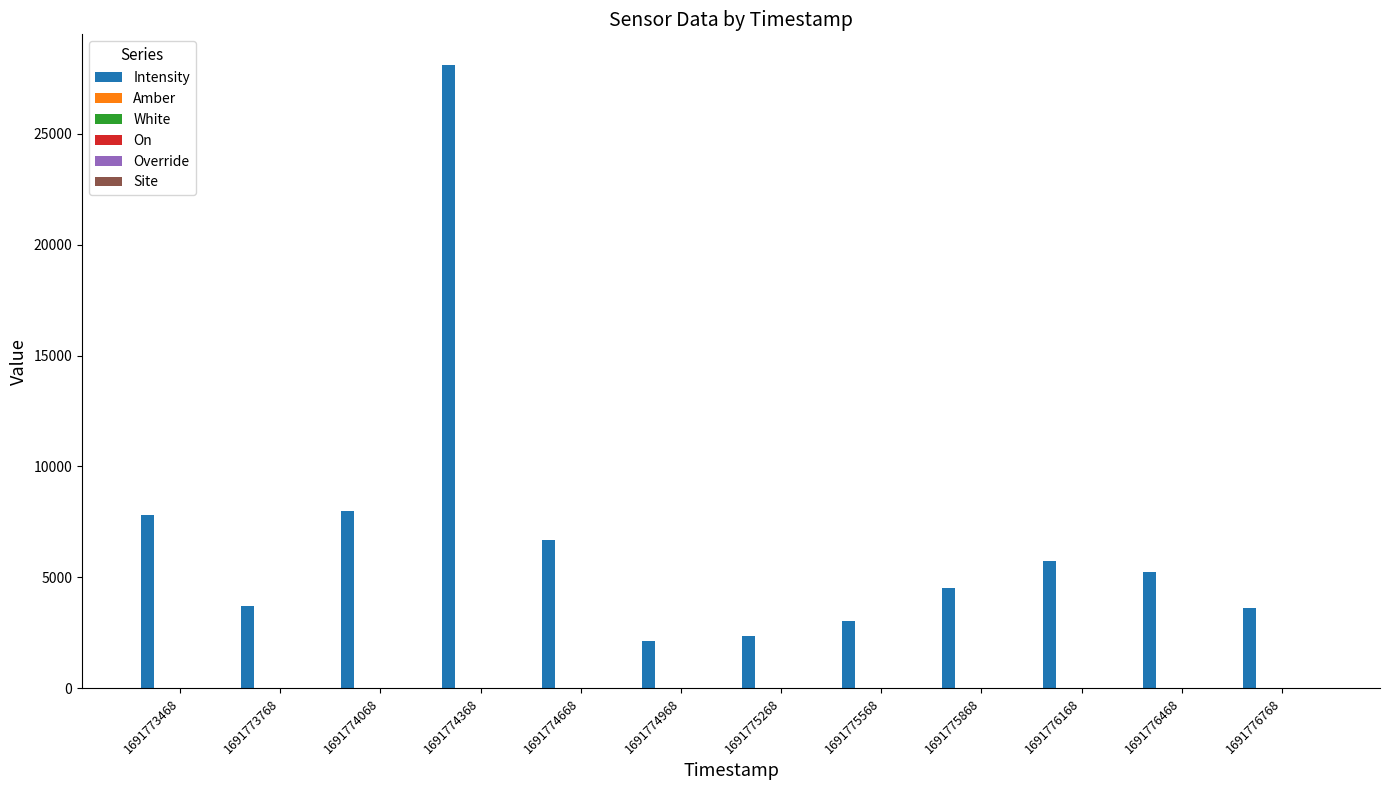

What is the maximum value for Site?

6.0